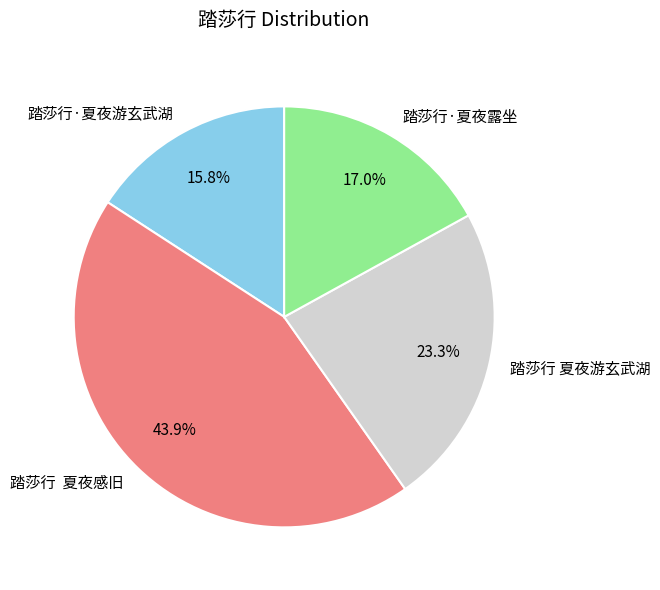

To the nearest percent, what percentage of the pie is 踏莎行·夏夜露坐?

17%